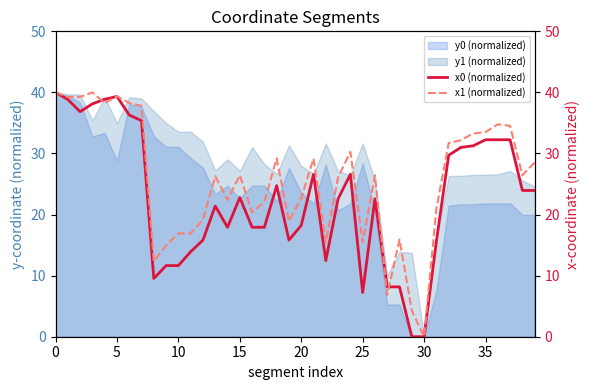

The y1 (normalized) series shows 0.0 at 30. True or false?

True